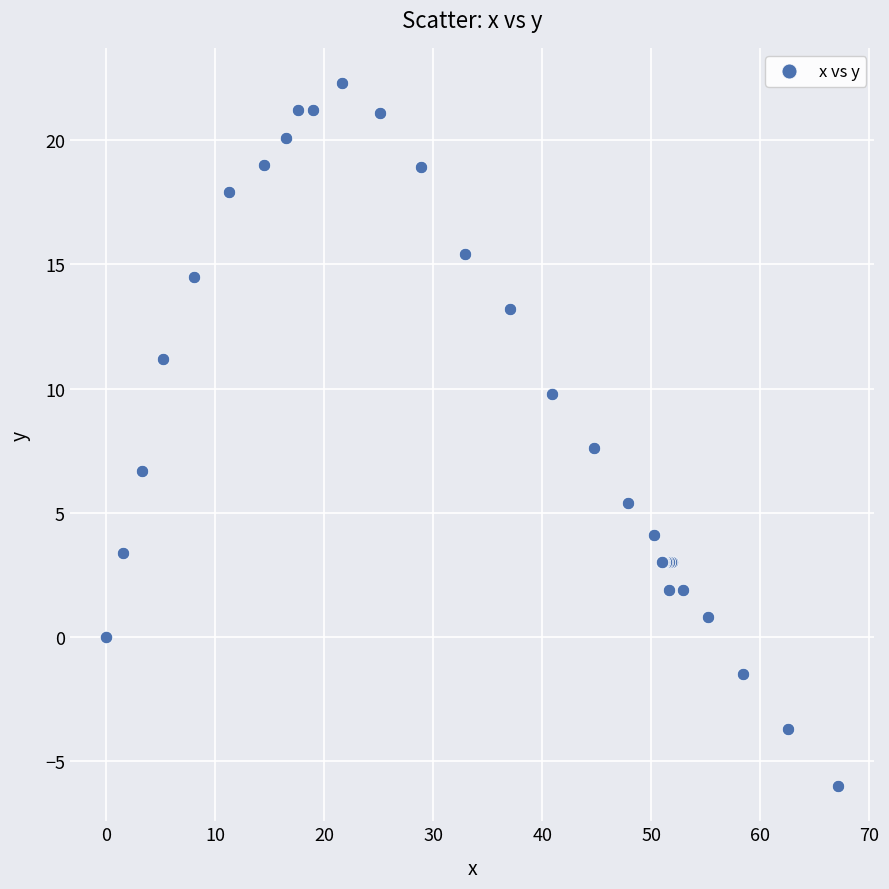

What Y value in the scatter plot is closest to 8?

7.6